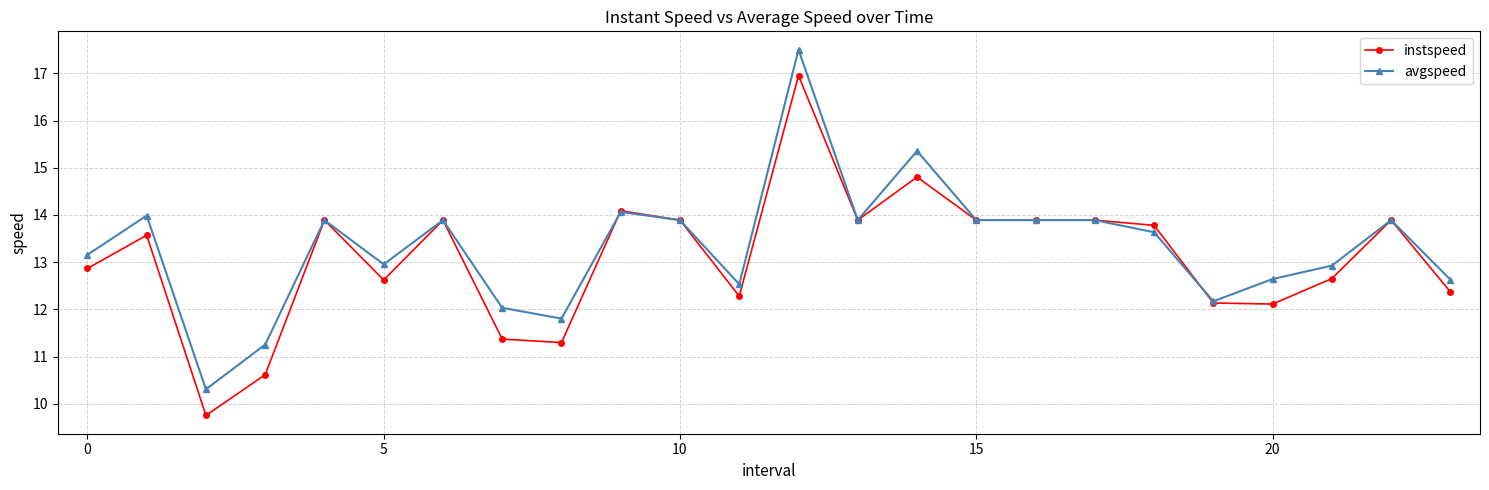

What is the difference between the maximum and minimum values in the instspeed series?

7.2